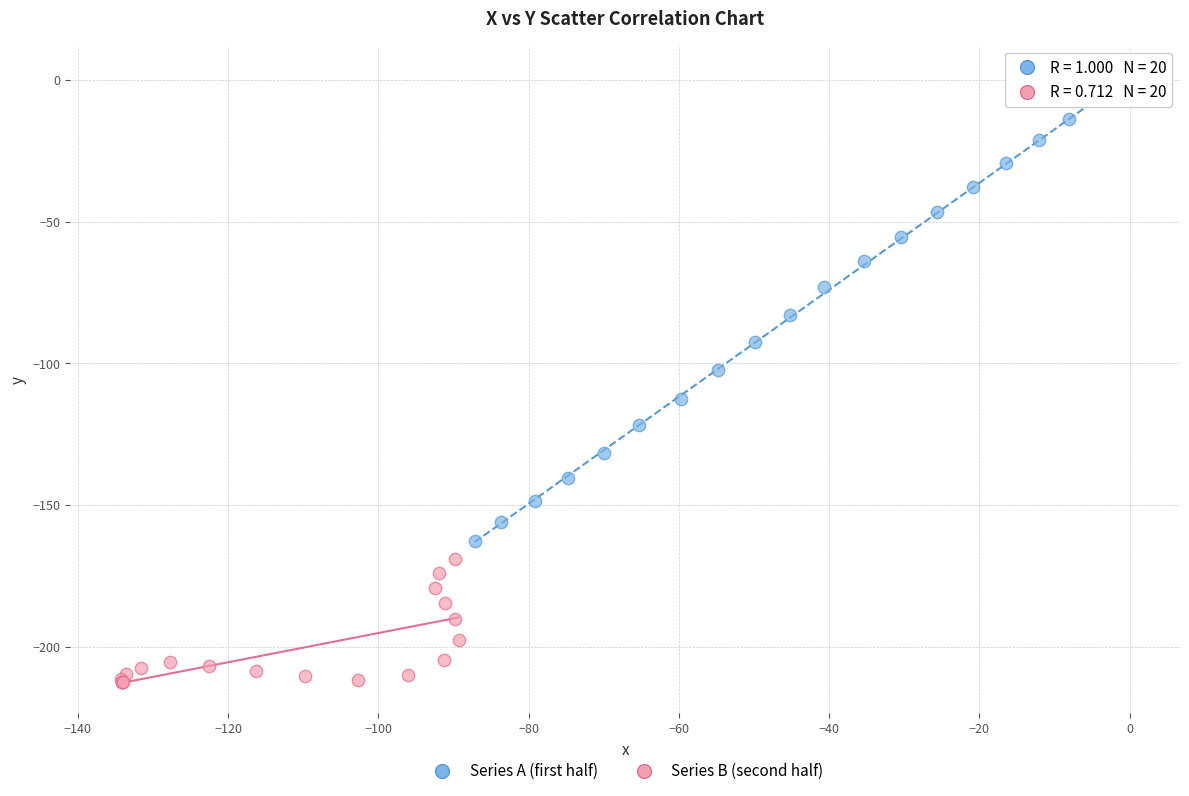

Which series contains the highest Y value?

Series A (first half)